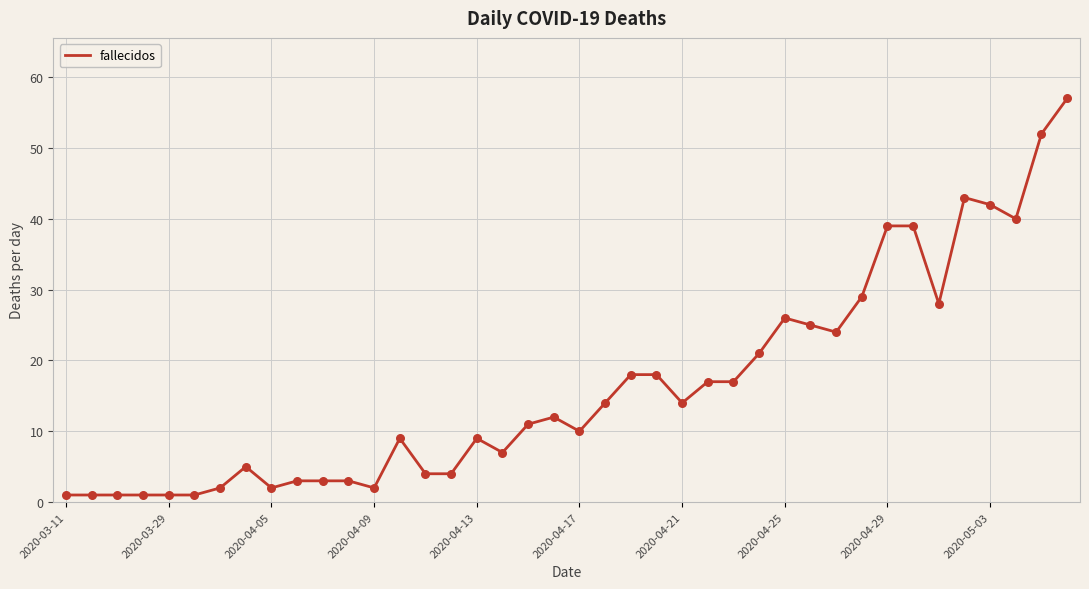

What is the maximum value shown in the chart?

57